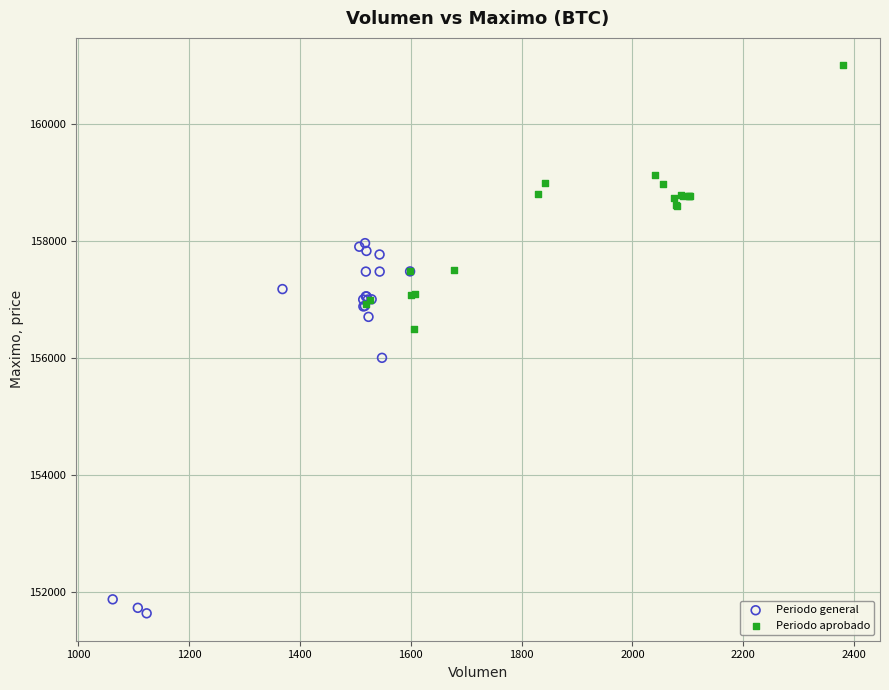

Which series has the largest Y range (max minus min)?

Periodo general